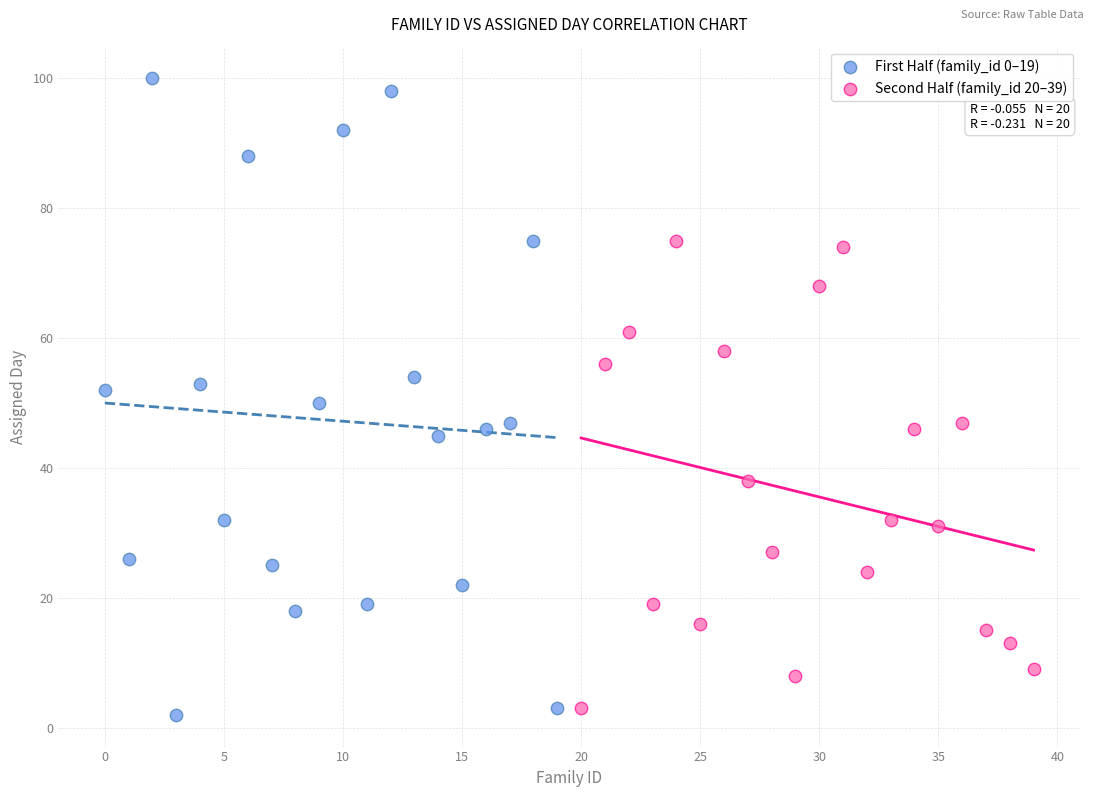

Which series contains the highest Y value?

First Half (family_id 0–19)